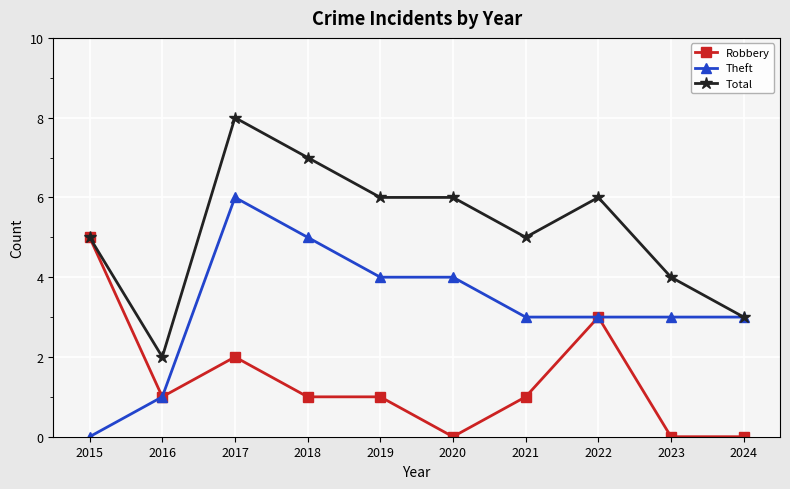

Which series changed the most between 2020 and 2022?

Robbery